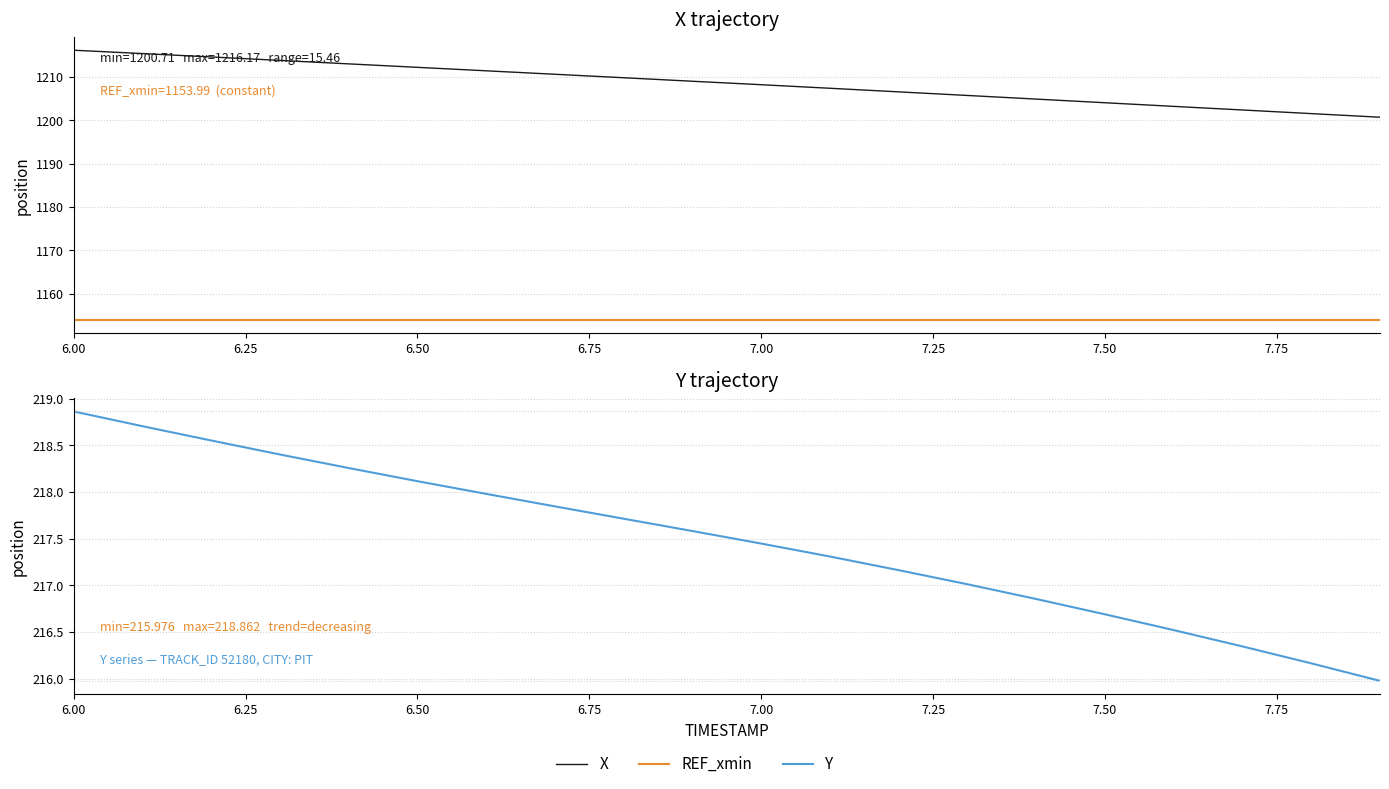

How many lines are shown in the chart?

3